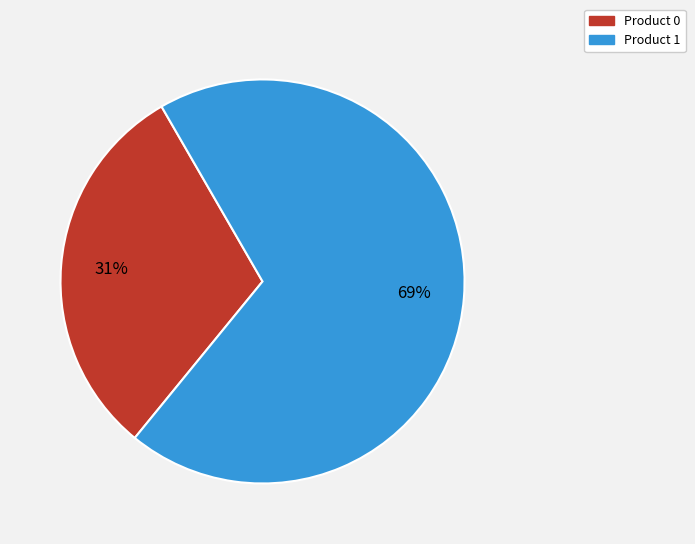

Is the sum of Product 0 and Product 1 greater than half?

Yes